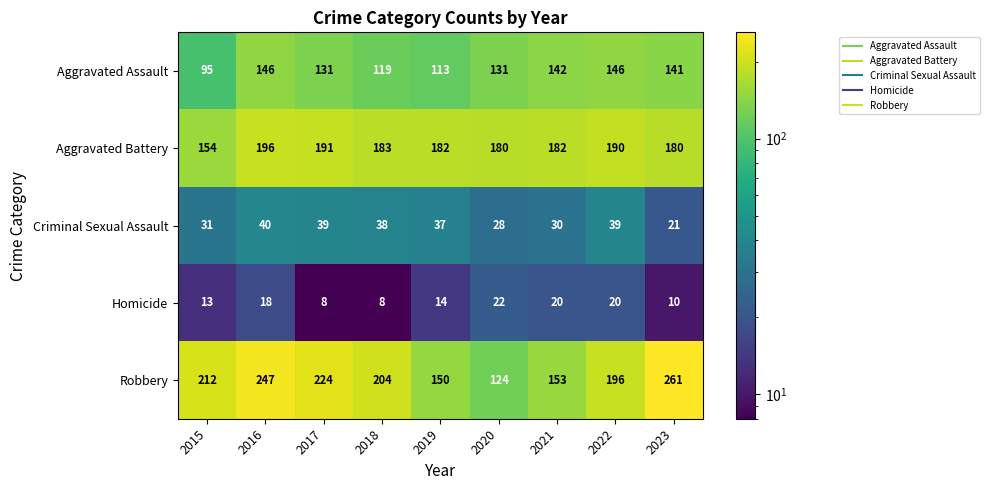

What value does the Aggravated Battery series have at 2020?

180